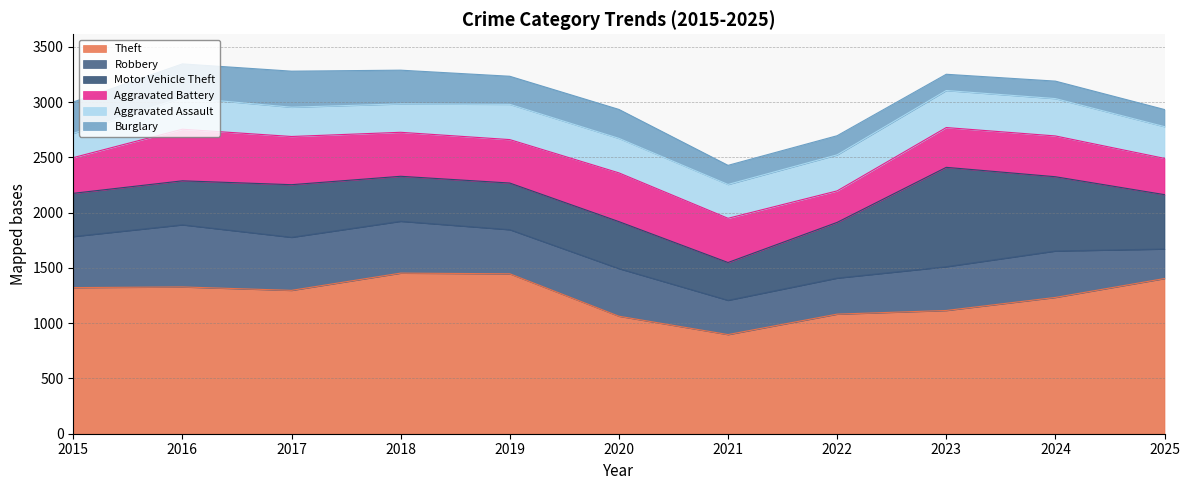

Reading right to left, list all the values displayed in this chart.

Theft: 2025=1404	2024=1233	2023=1115	2022=1082	2021=897	2020=1063	2019=1447	2018=1453	2017=1297	2016=1328	2015=1322
Robbery: 2025=267	2024=420	2023=396	2022=326	2021=310	2020=431	2019=399	2018=469	2017=480	2016=562	2015=462
Motor Vehicle Theft: 2025=492	2024=672	2023=899	2022=504	2021=342	2020=425	2019=422	2018=407	2017=476	2016=398	2015=391
Aggravated Battery: 2025=328	2024=369	2023=360	2022=285	2021=400	2020=441	2019=393	2018=398	2017=436	2016=467	2015=323
Aggravated Assault: 2025=287	2024=338	2023=335	2022=326	2021=306	2020=312	2019=319	2018=257	2017=265	2016=287	2015=219
Burglary: 2025=155	2024=158	2023=147	2022=173	2021=173	2020=262	2019=254	2018=305	2017=326	2016=304	2015=284